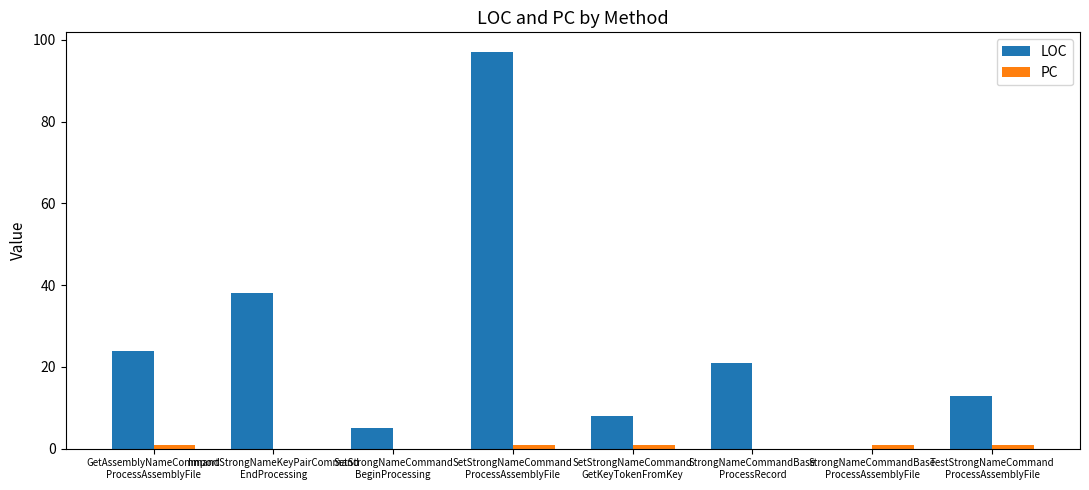

What is the difference between the LOC values at SetStrongNameCommand
ProcessAssemblyFile and SetStrongNameCommand
GetKeyTokenFromKey?

89